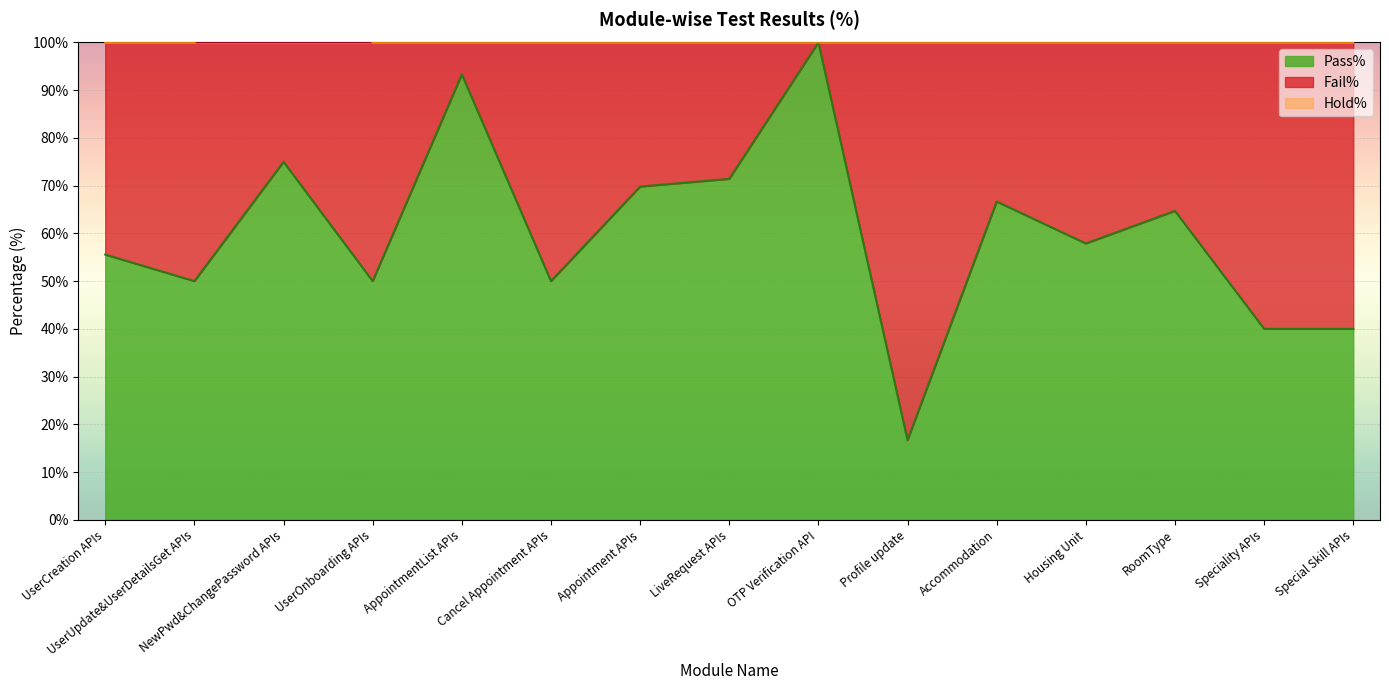

How many interior local valleys does the Pass% series have?

5